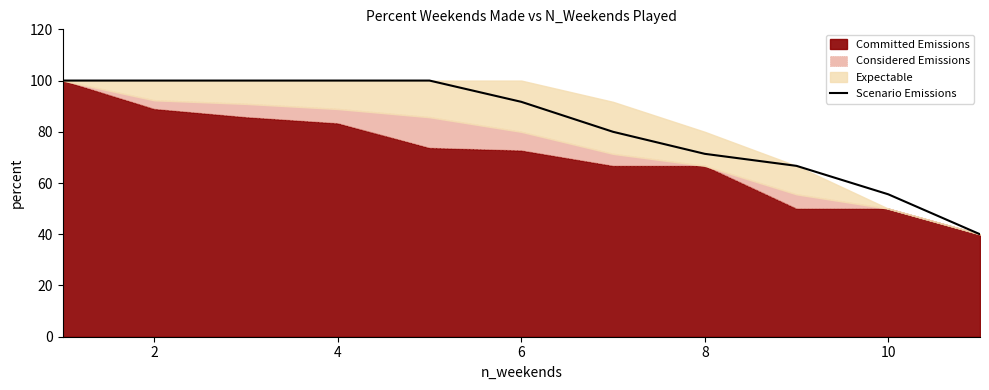

The Scenario Emissions series shows 55.6 at 10. True or false?

True